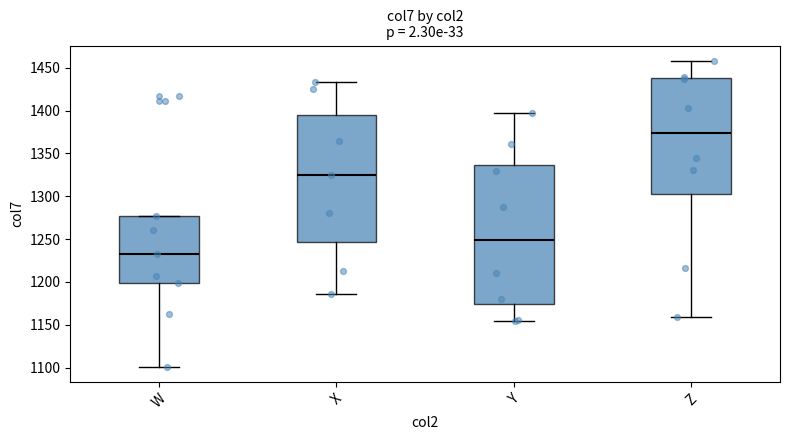

Reading left to right, read every box against the y-axis: the position of its median line, the range the box covers, and the ends of its whiskers. The values are not printed on the chart, so give them approximately, as read against the axis.

W: median 1235, box 1200 to 1275, whiskers 1100 to 1275
X: median 1325, box 1245 to 1395, whiskers 1185 to 1435
Y: median 1250, box 1175 to 1335, whiskers 1155 to 1395
Z: median 1375, box 1300 to 1440, whiskers 1160 to 1460